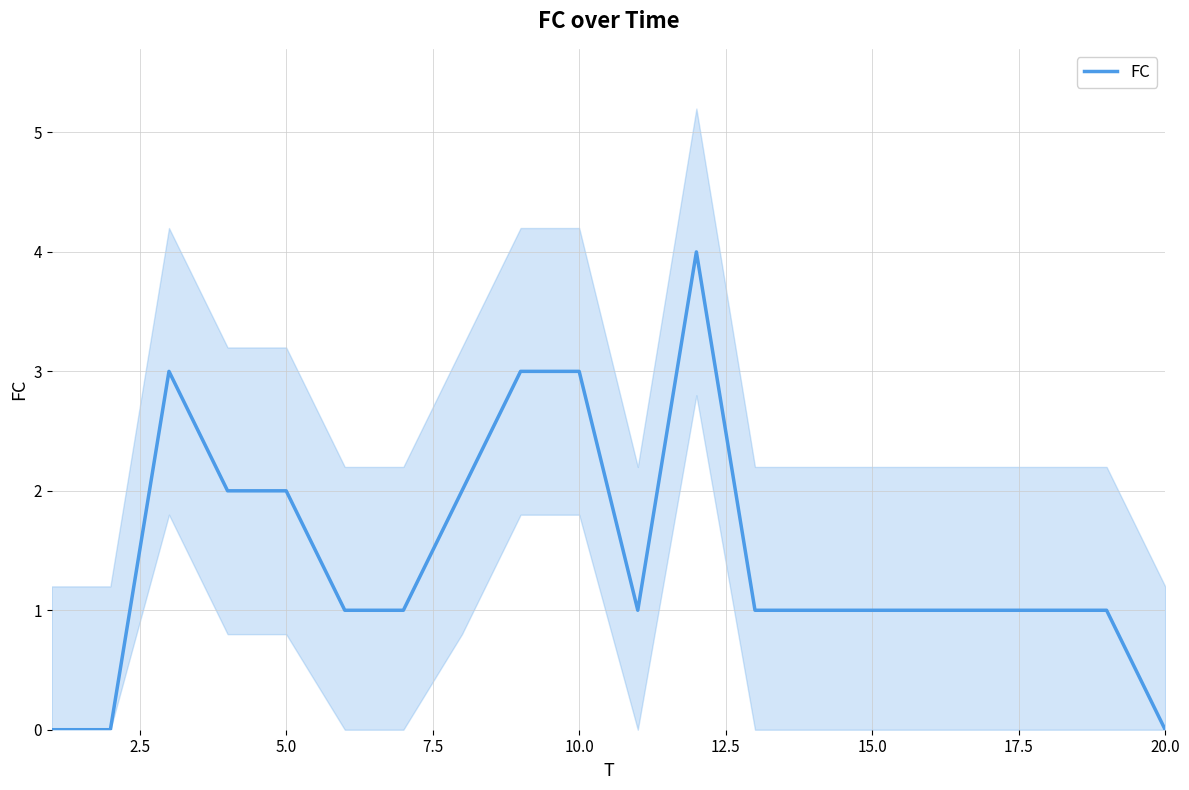

What is the difference between the second highest and second lowest values?

3